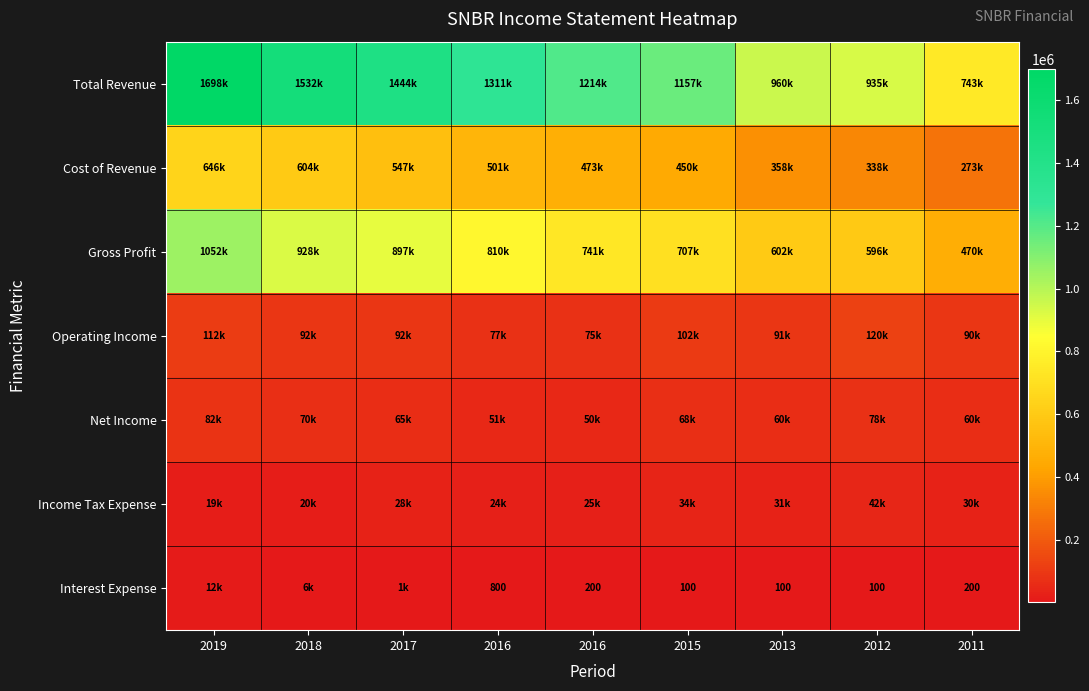

What is the greatest value displayed?

1698400